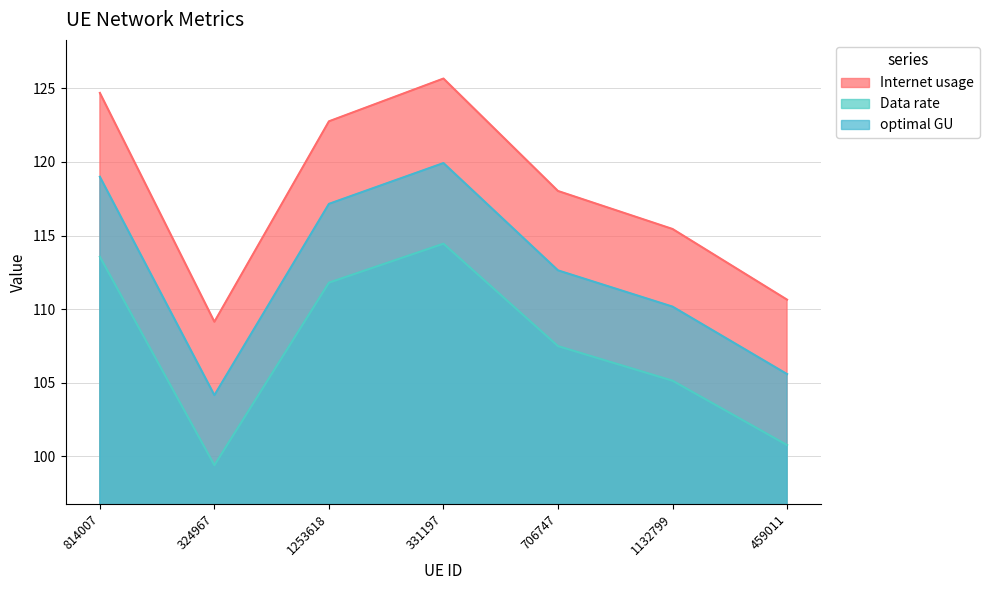

Reading left to right, what are all the values shown in this chart?

Internet usage: 124.7	109.1	122.8	125.7	118.0	115.4	110.6
Data rate: 113.6	99.4	111.8	114.4	107.5	105.1	100.8
optimal GU: 119.0	104.2	117.1	119.9	112.6	110.2	105.6